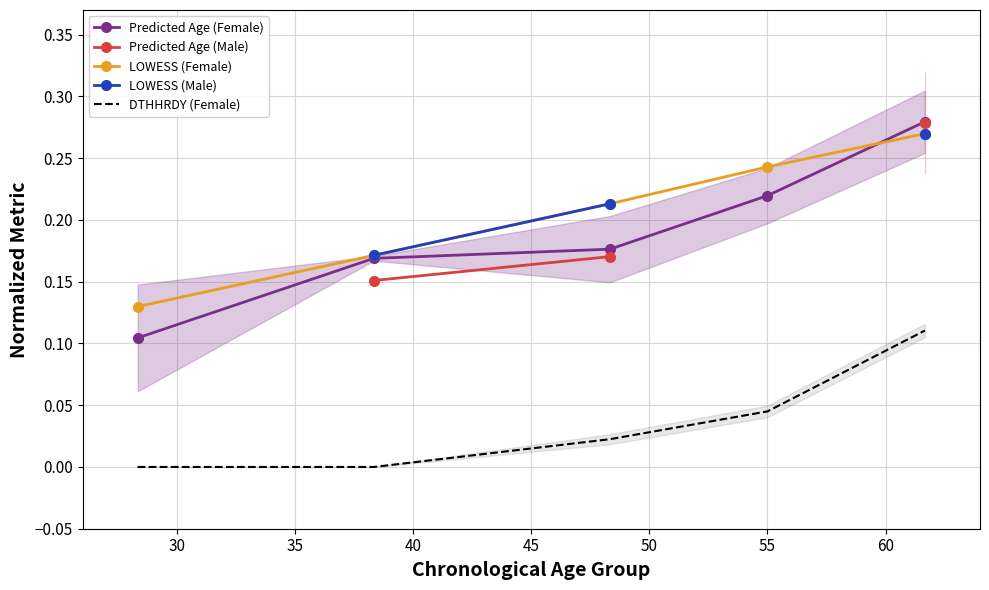

True or false: LOWESS (Female) and DTHHRDY (Female) intersect in this chart.

False